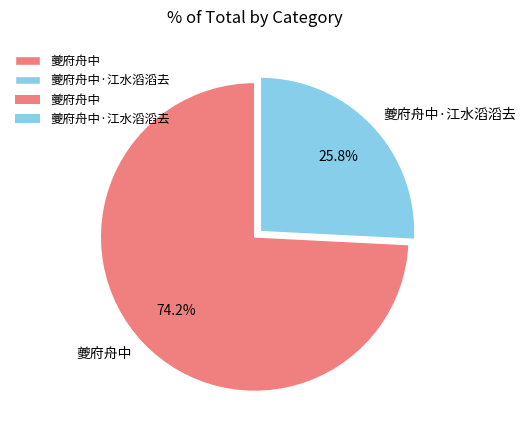

To the nearest percent, what is the difference between the 夔府舟中·江水滔滔去 and 夔府舟中 slice percentages?

48%